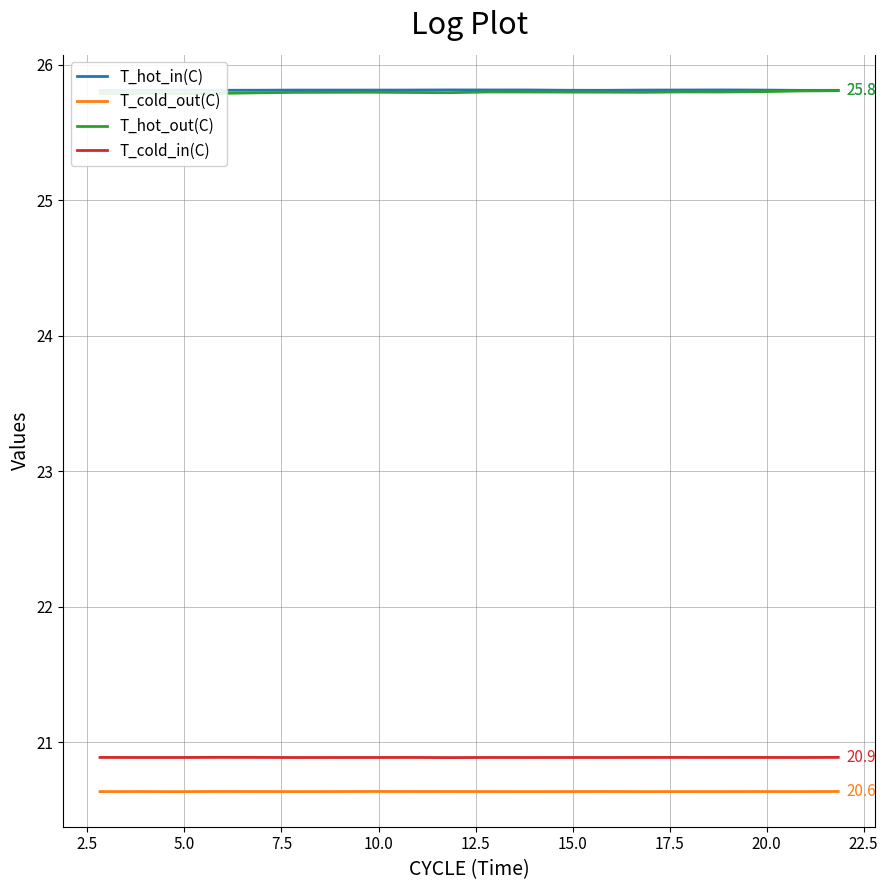

Reading left to right, extract all data points from this chart.

T_hot_in(C): 25.8	25.8	25.8	25.8	25.8	25.8	25.8	25.8	25.8	25.8	25.8	25.8	25.8	25.8	25.8	25.8	25.8	25.8	25.8	25.8
T_cold_out(C): 20.6	20.6	20.6	20.6	20.6	20.6	20.6	20.6	20.6	20.6	20.6	20.6	20.6	20.6	20.6	20.6	20.6	20.6	20.6	20.6
T_hot_out(C): 25.8	25.8	25.8	25.8	25.8	25.8	25.8	25.8	25.8	25.8	25.8	25.8	25.8	25.8	25.8	25.8	25.8	25.8	25.8	25.8
T_cold_in(C): 20.9	20.9	20.9	20.9	20.9	20.9	20.9	20.9	20.9	20.9	20.9	20.9	20.9	20.9	20.9	20.9	20.9	20.9	20.9	20.9